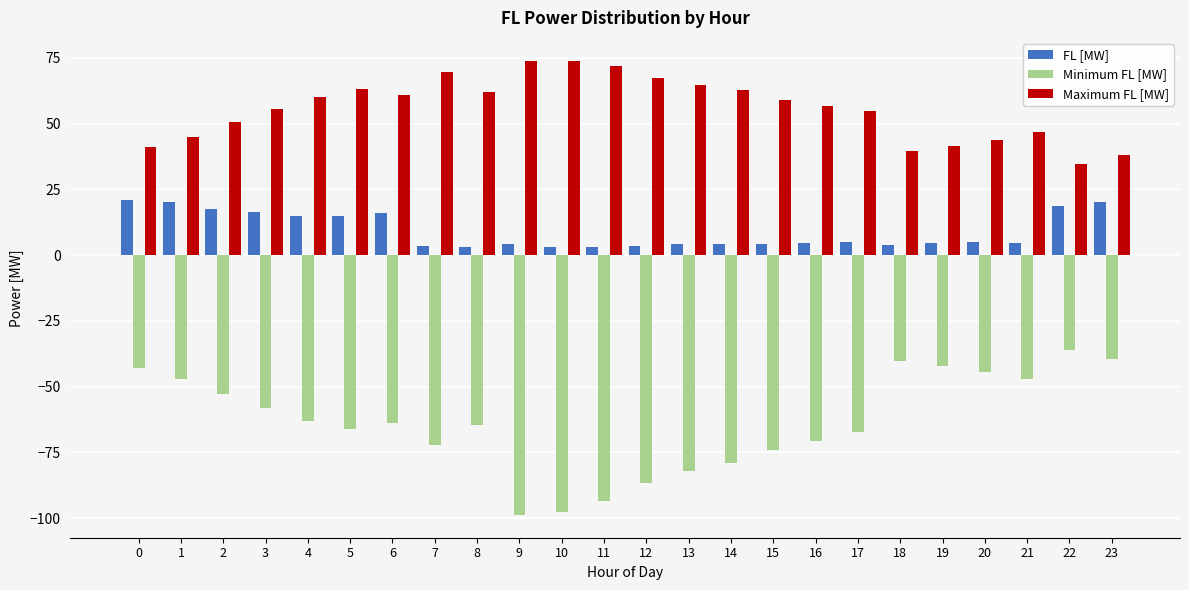

At 14, list the series in order from smallest to largest.

Minimum FL [MW], FL [MW], Maximum FL [MW]